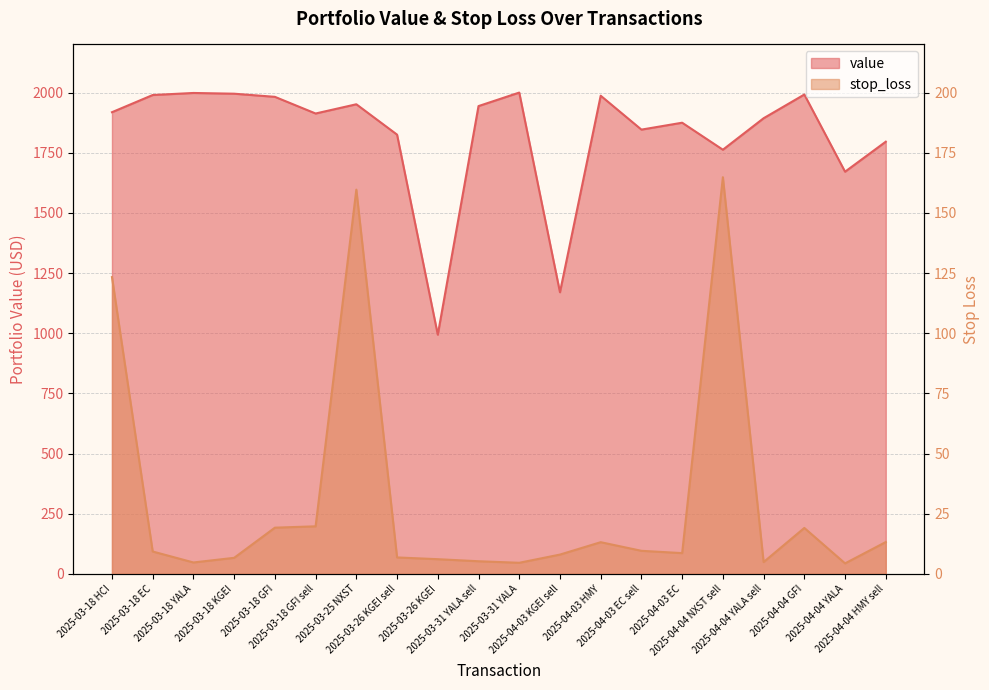

What are all the series names shown in the legend?

value, stop_loss